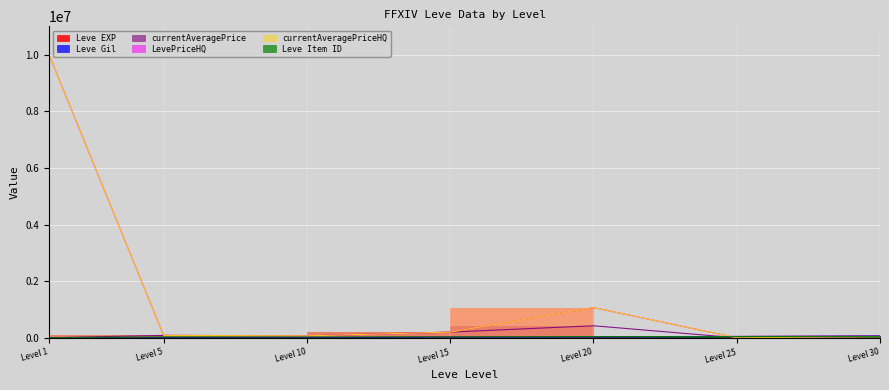

The Leve Gil series shows 840 at Level 5. True or false?

True